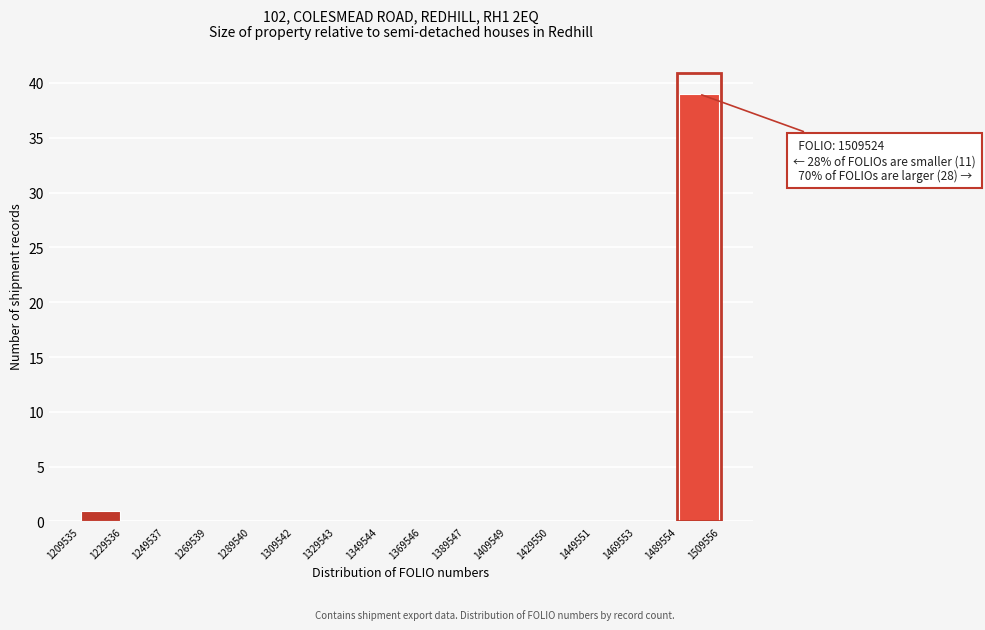

Over which range of the x-axis is the bar tallest?

1489554 to 1509556